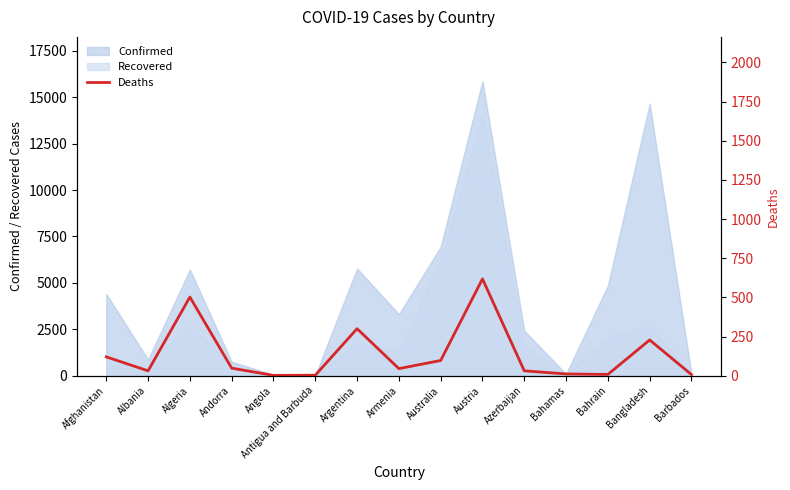

Does the chart display data point markers on the line(s)?

No